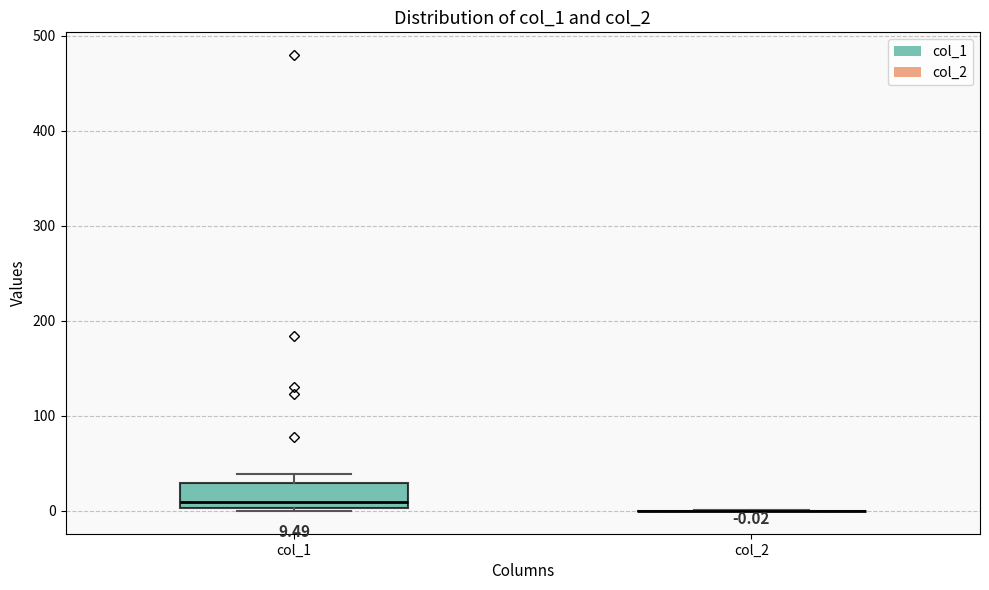

Which box is the tallest, from its lower edge to its upper edge?

col_1